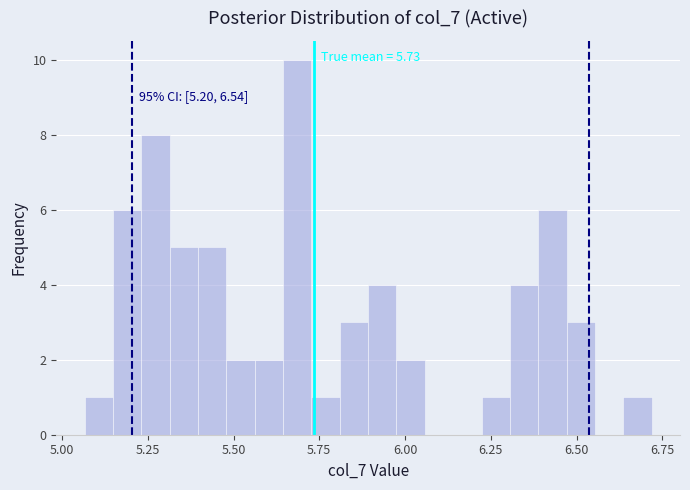

Read against the x-axis, roughly where is the centre of the tallest bar?

5.70